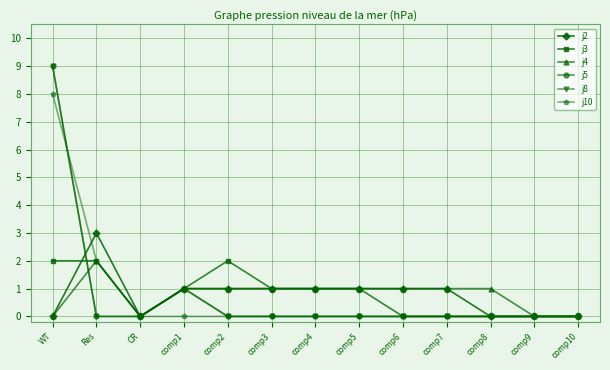

How many lines are shown in the chart?

6